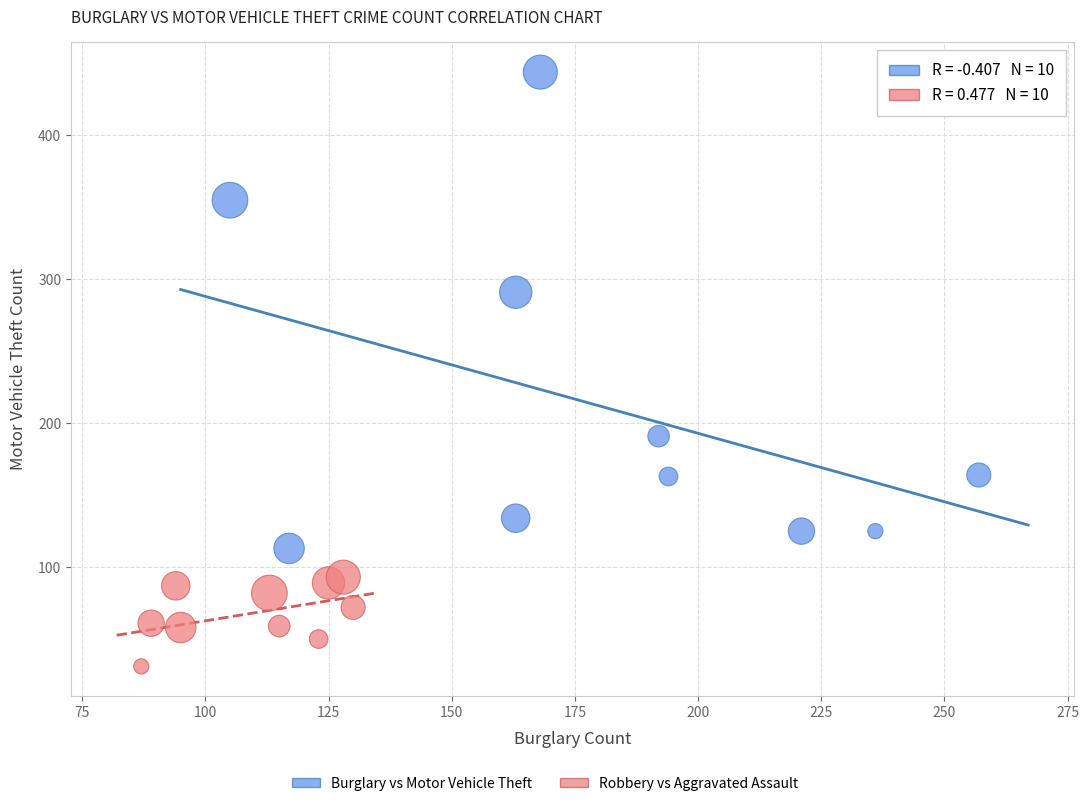

Which series reaches the maximum Y coordinate?

Burglary vs Motor Vehicle Theft